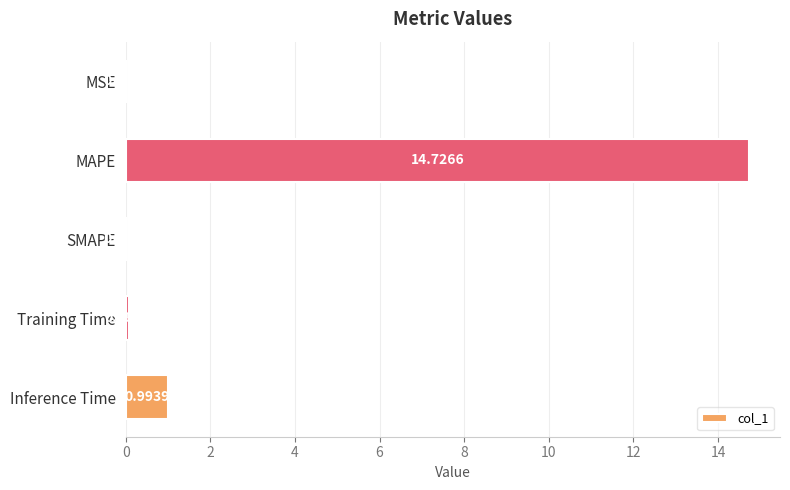

At which category does the chart reach its peak across all series?

MAPE